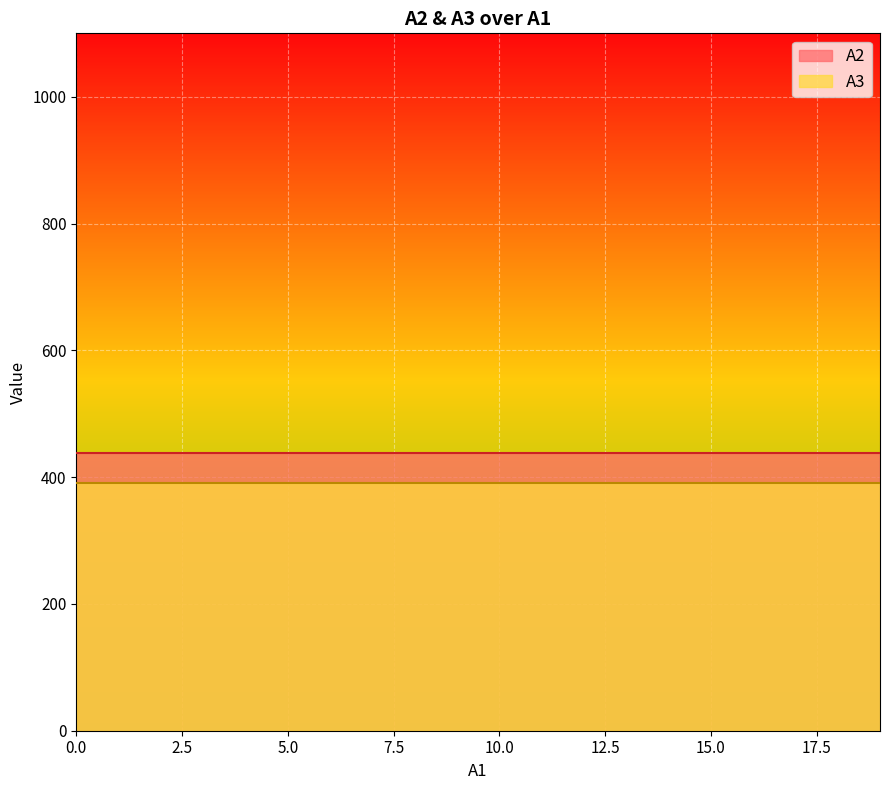

Reading right to left, transcribe all the data shown in this chart.

A2: 19=438.6	18=438.6	17=438.6	16=438.6	15=438.6	14=438.6	13=438.6	12=438.6	11=438.6	10=438.6	9=438.6	8=438.6	7=438.6	6=438.6	5=438.6	4=438.6	3=438.6	2=438.6	1=438.6	0=438.6
A3: 19=390.7	18=390.7	17=390.7	16=390.7	15=390.7	14=390.7	13=390.7	12=390.7	11=390.7	10=390.7	9=390.7	8=390.7	7=390.7	6=390.7	5=390.7	4=390.7	3=390.7	2=390.7	1=390.7	0=390.7